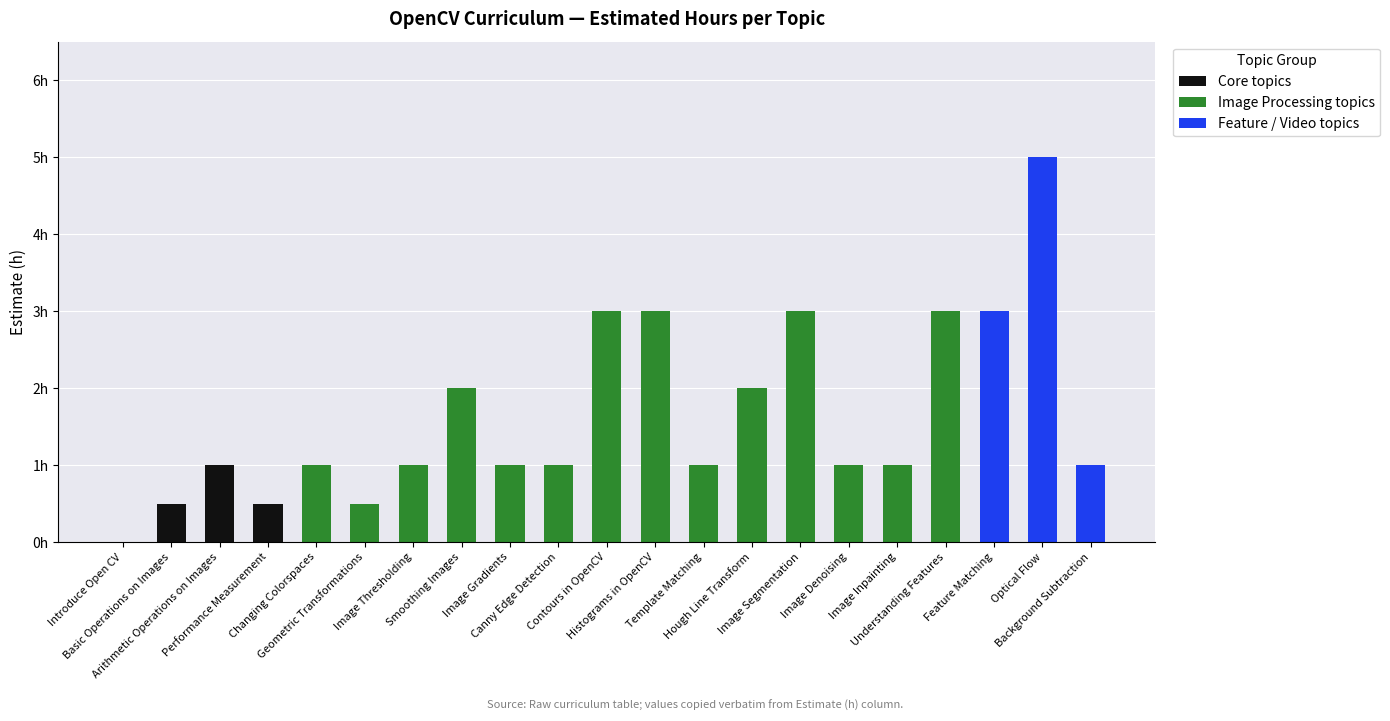

What are all the series names shown in the legend?

Core topics, Image Processing topics, Feature / Video topics